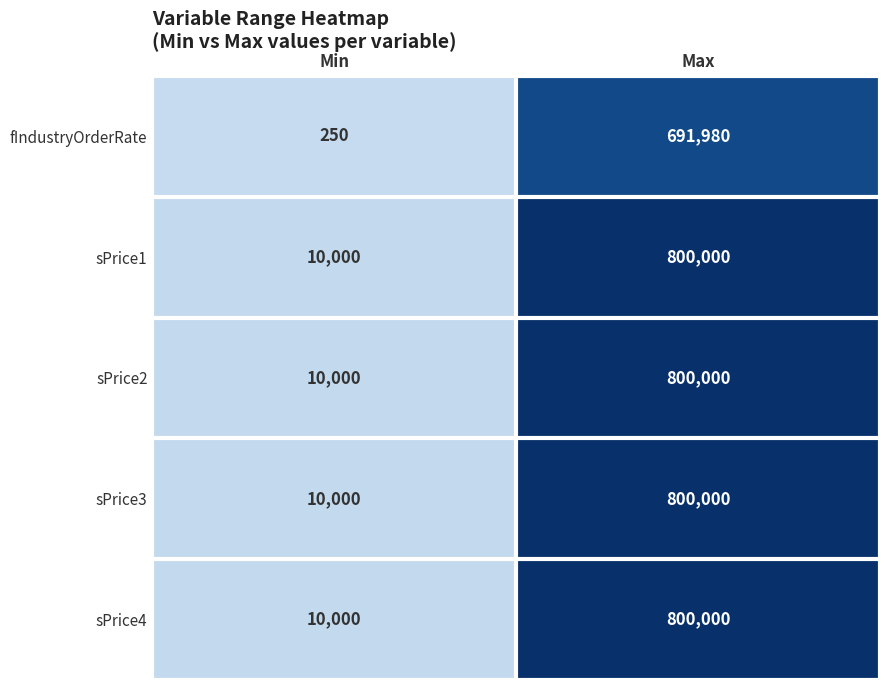

What is the sum of the fIndustryOrderRate values at Max and Min?

692230